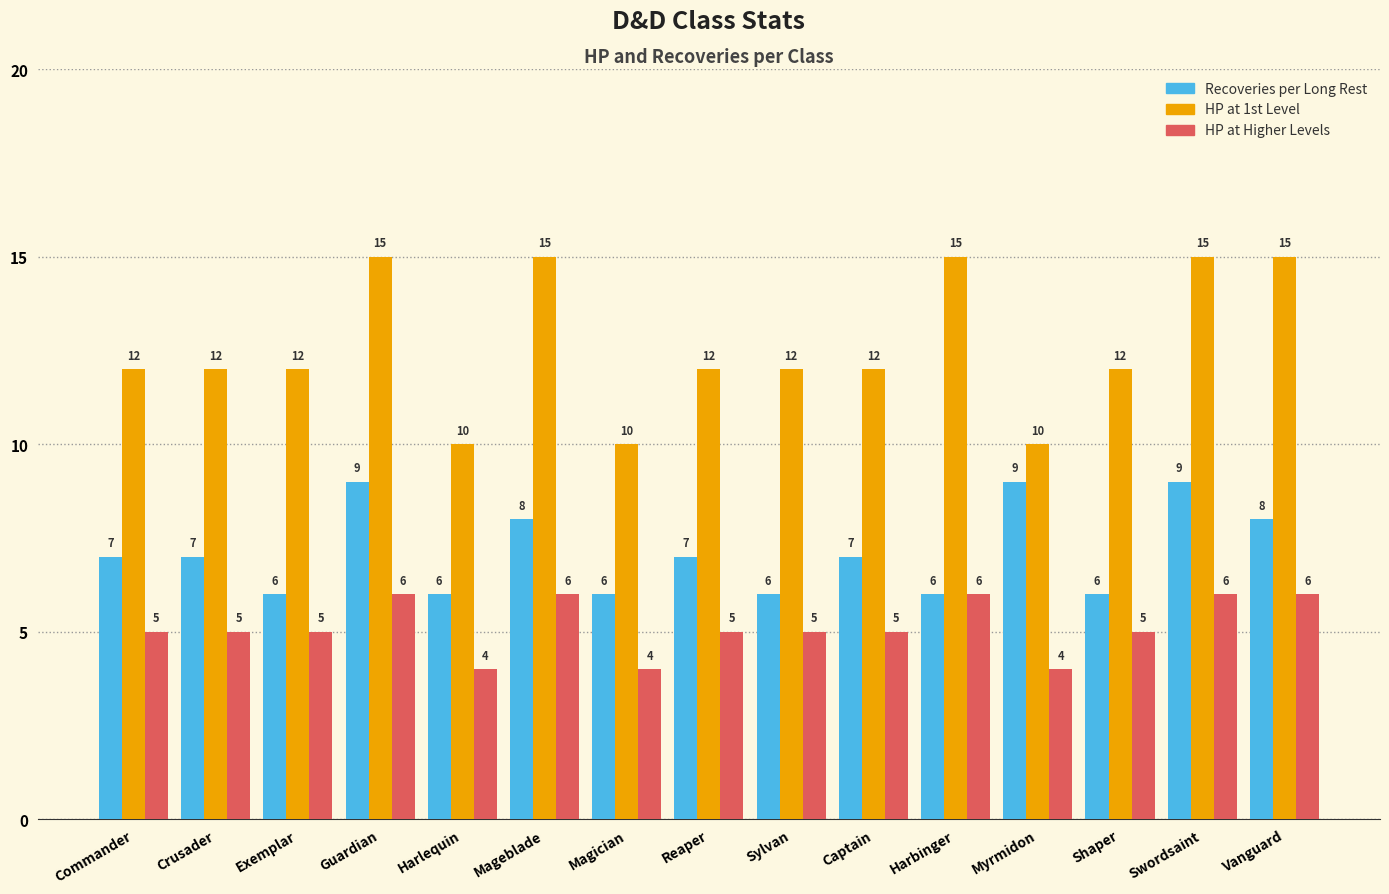

What is the spread (max minus min) of values at Myrmidon?

6